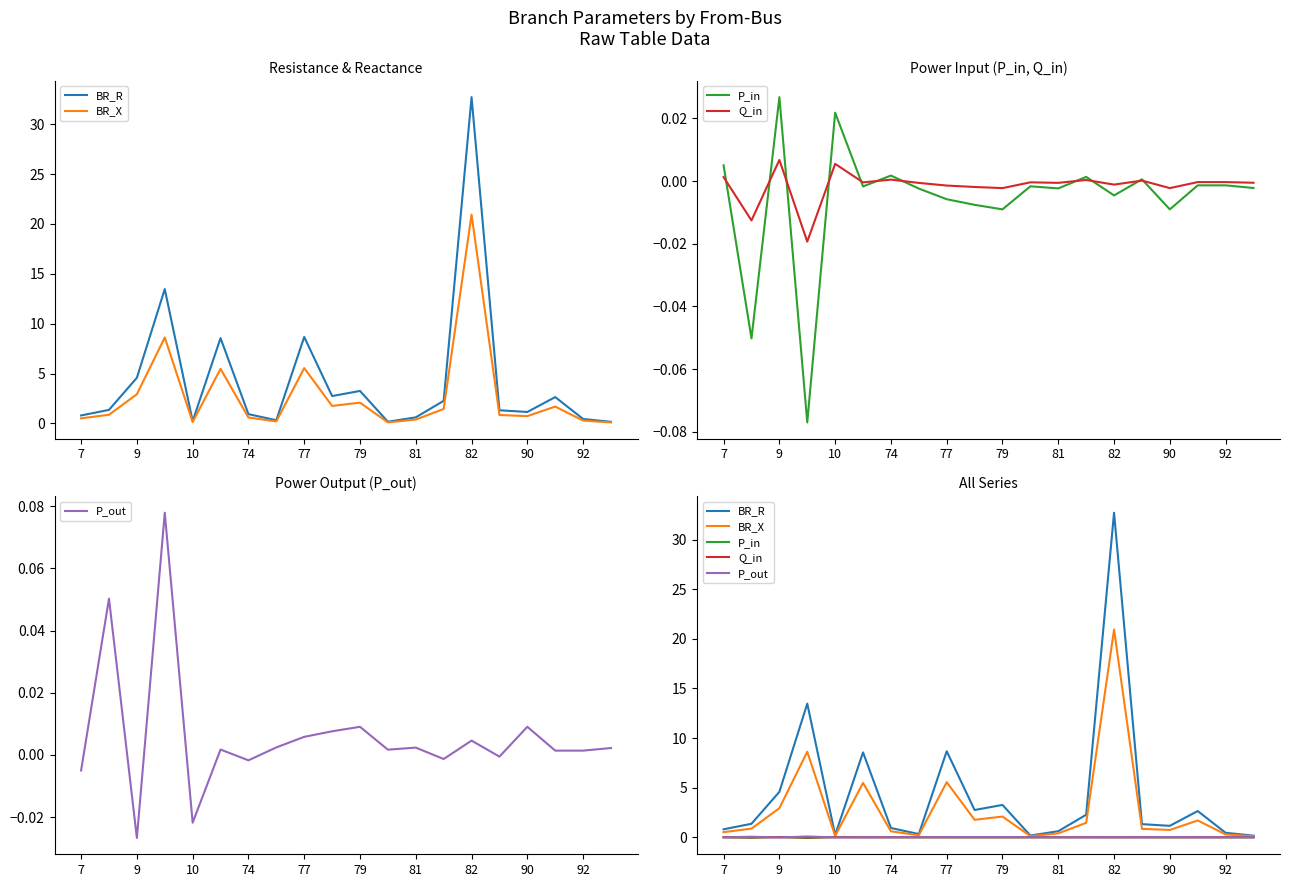

True or false: BR_X has a value of 0.2 at 7.

False